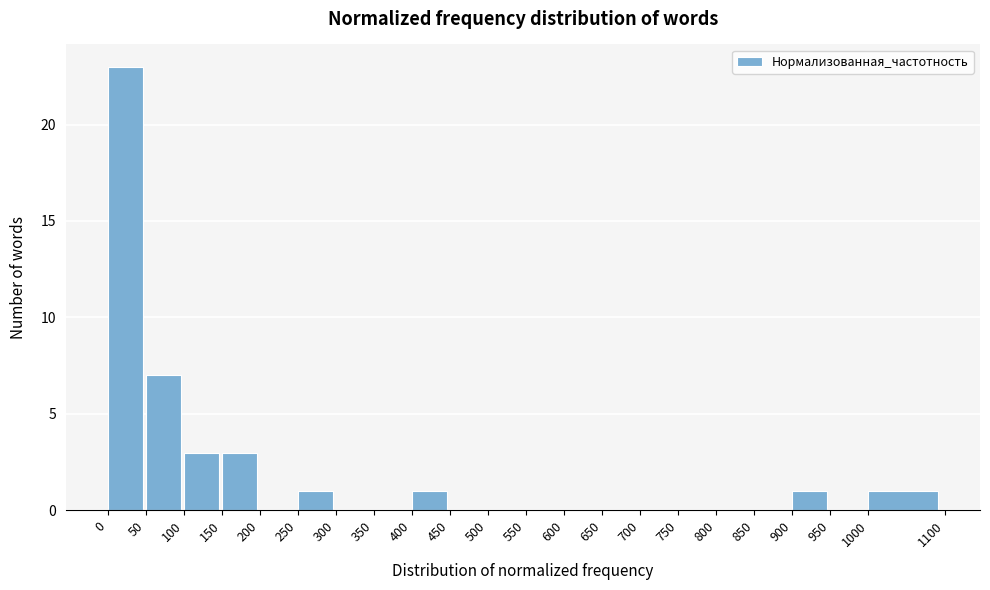

Reading left to right, transcribe this chart: for each bar, give the range it covers on the x-axis and its height. The values are not printed on the chart, so give them approximately, as read against the axis.

0 to 50: 23
50 to 100: 7
100 to 150: 3
150 to 200: 3
200 to 250: 0
250 to 300: 1
300 to 350: 0
350 to 400: 0
400 to 450: 1
450 to 500: 0
500 to 550: 0
550 to 600: 0
600 to 650: 0
650 to 700: 0
700 to 750: 0
750 to 800: 0
800 to 850: 0
850 to 900: 0
900 to 950: 1
950 to 1000: 0
1000 to 1100: 1